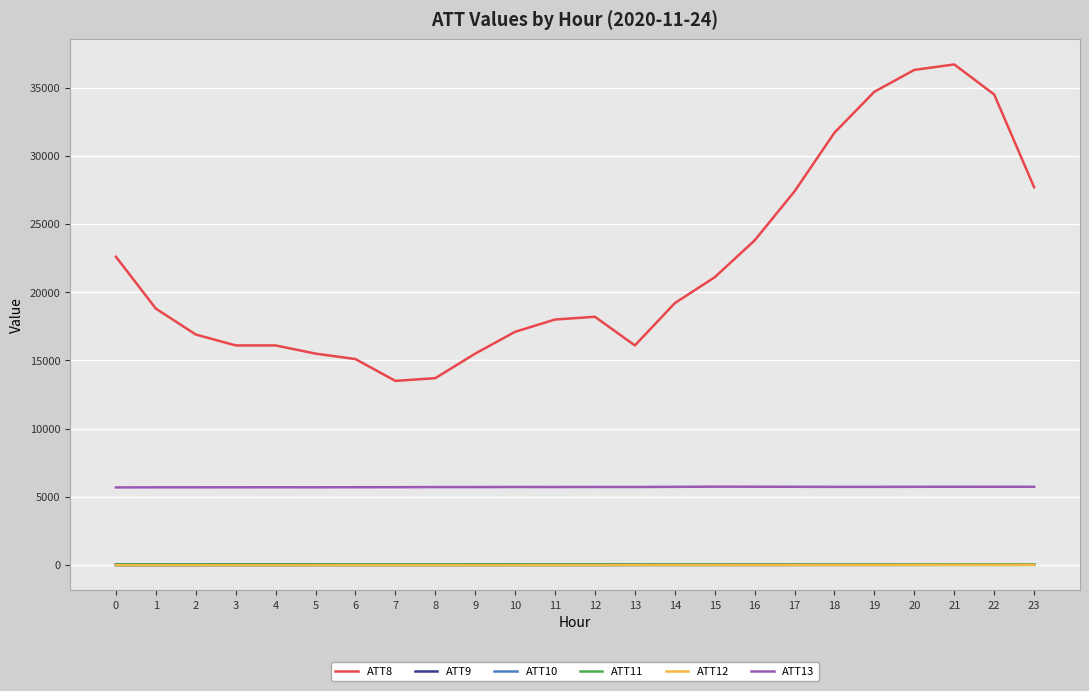

What is the lowest value of the ATT9 series?

46.4